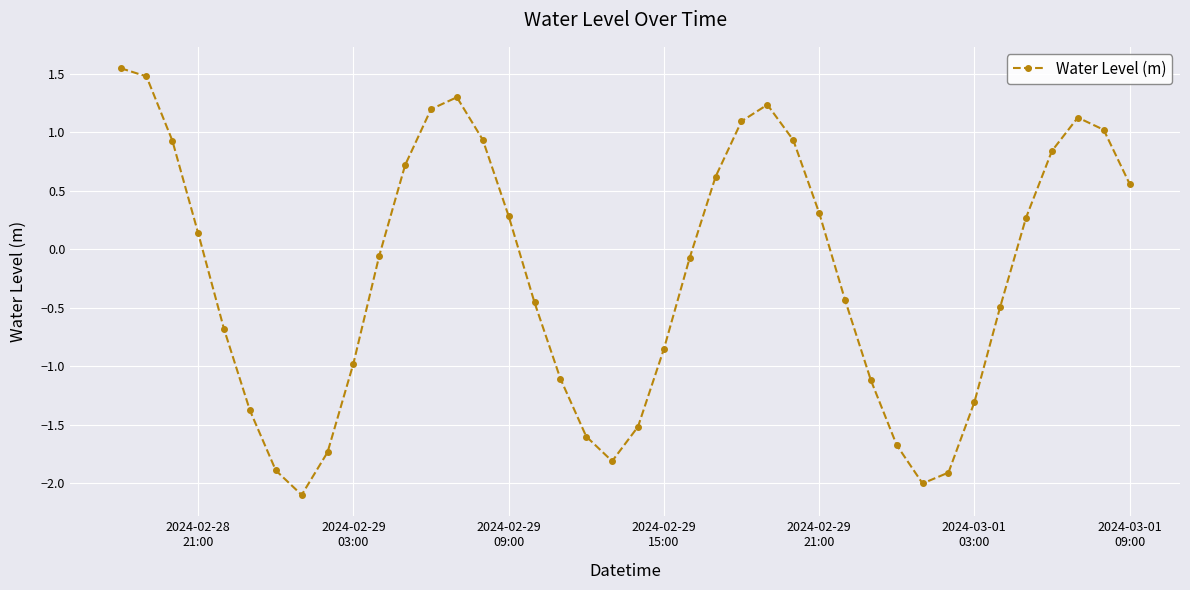

How many interior local valleys (lower than both neighbors) does the data have?

3